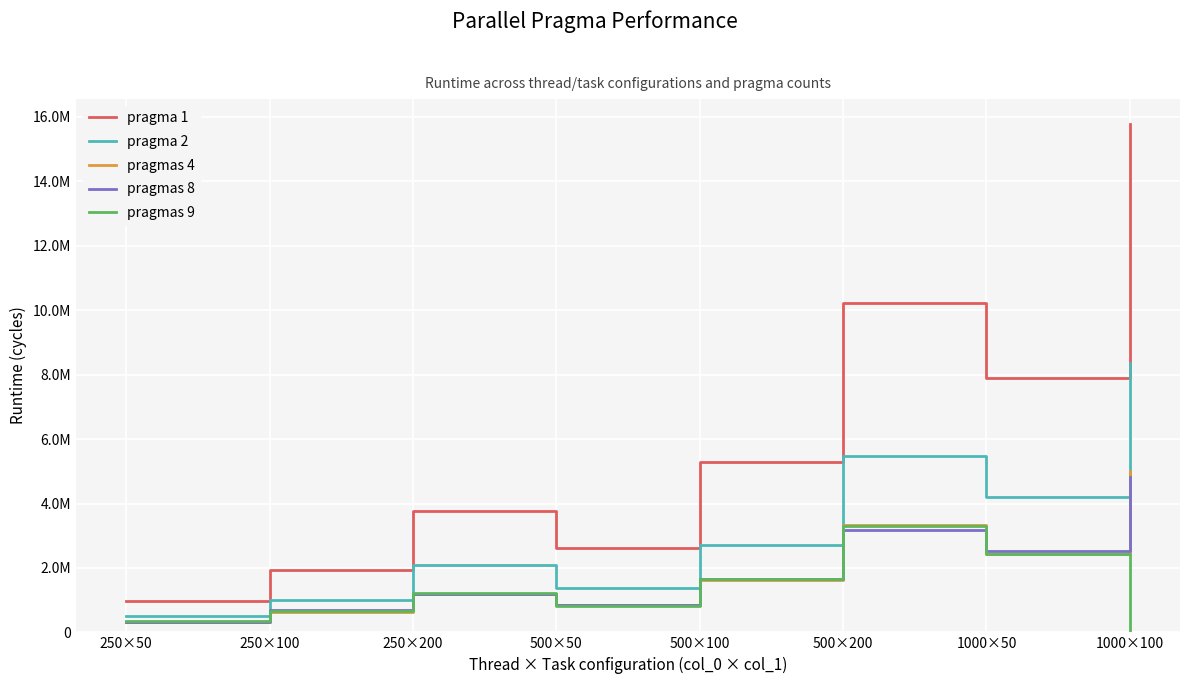

What is the label of the 5th point from the right?

500×50